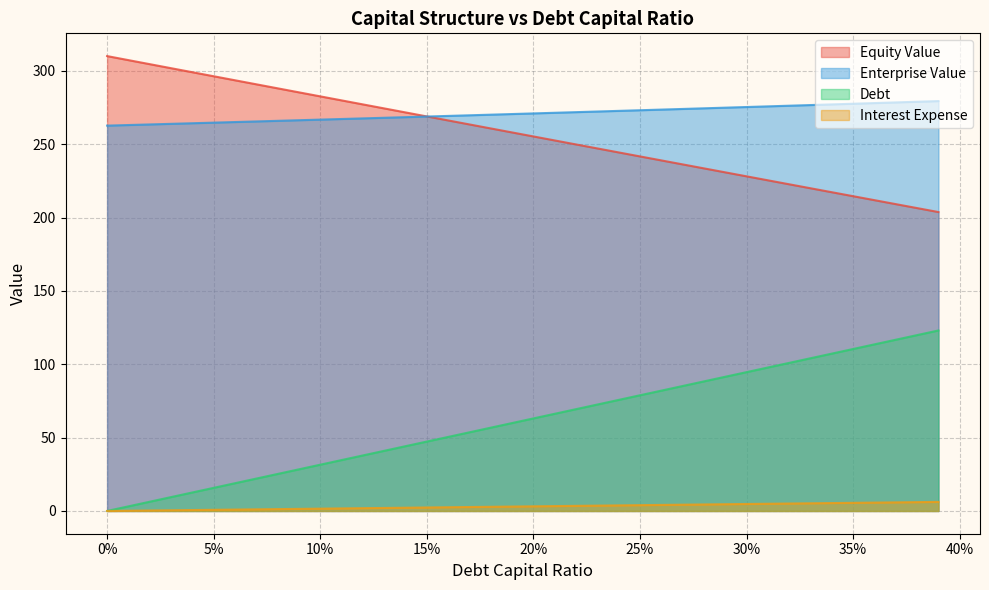

What is the label of the 10th point from the left?

0.09